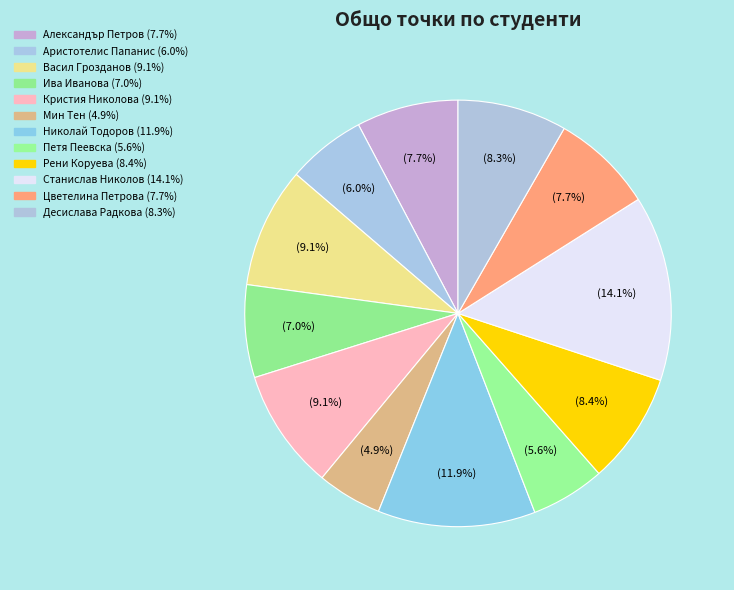

Which category has the biggest portion of the pie?

Станислав Николов